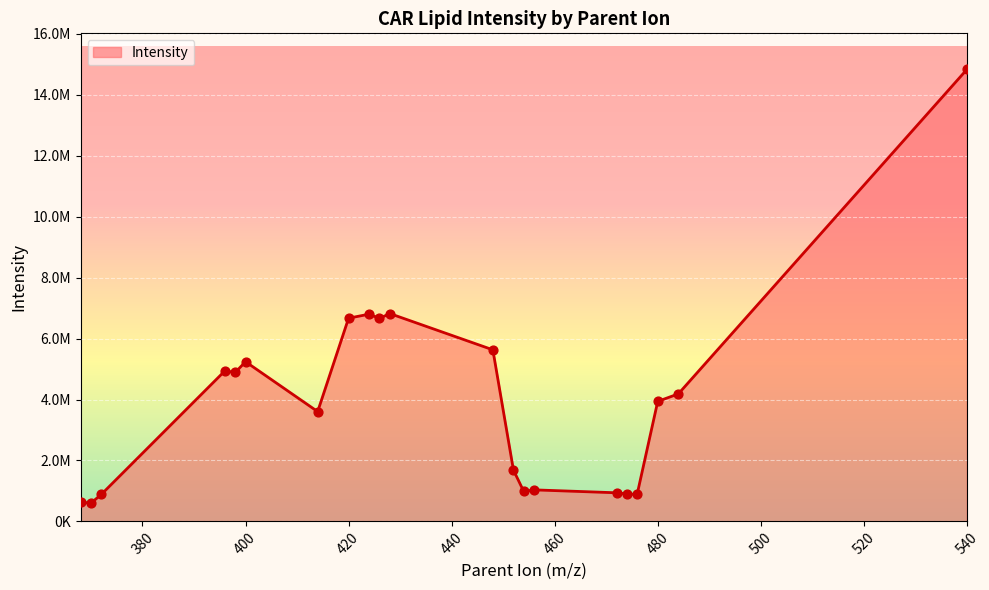

Between 480 and 426, which is larger?

426